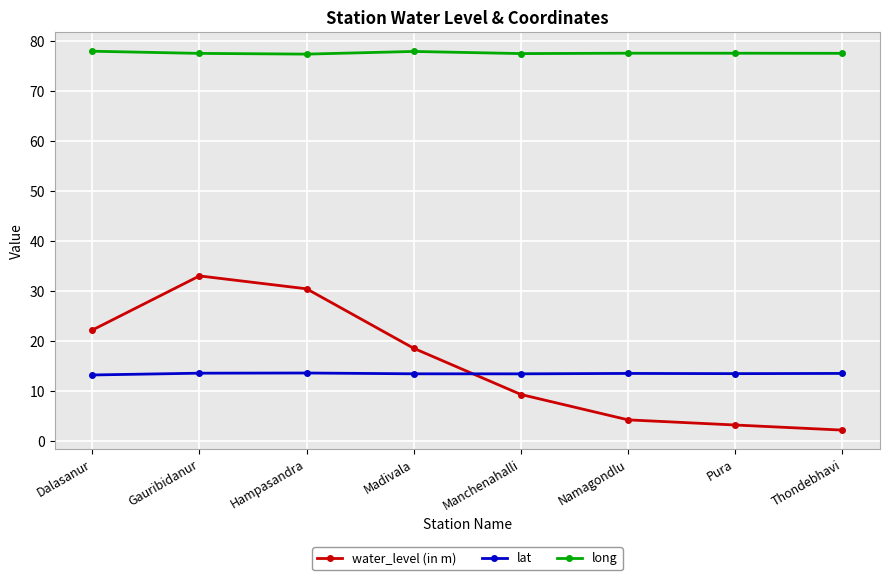

True or false: lat and long cross at least once.

False